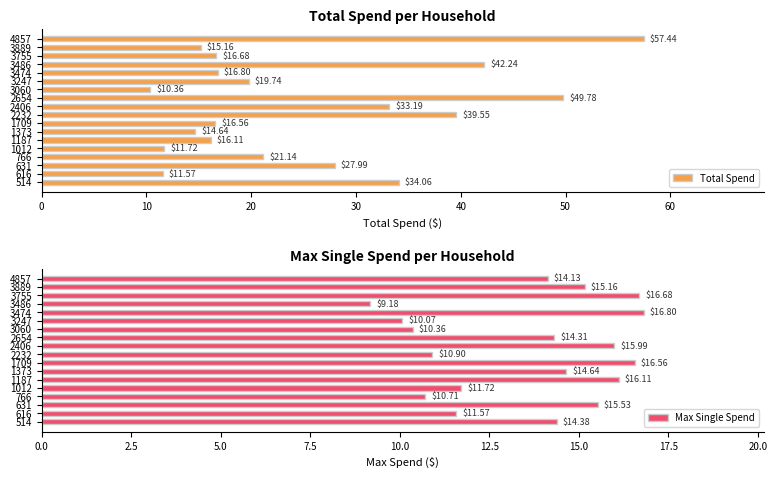

List the labels in order of Total Spend value, largest first.

4857, 2654, 3486, 2232, 514, 2406, 631, 766, 3247, 3474, 3755, 1709, 1187, 3889, 1373, 1012, 616, 3060